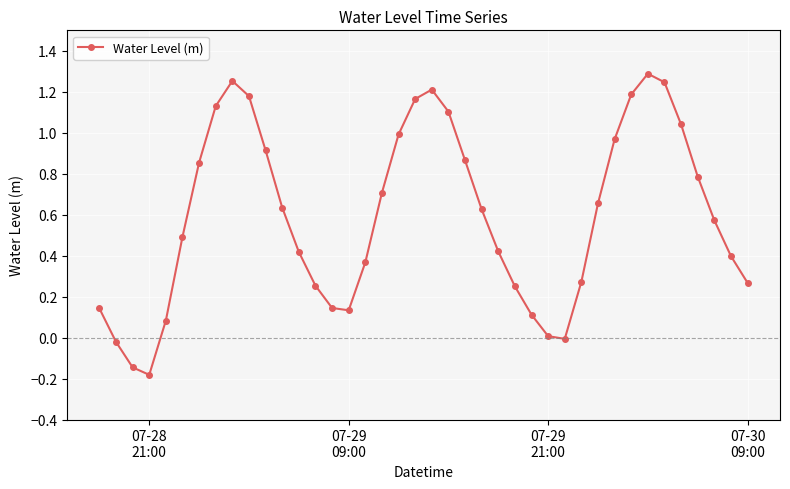

What is the sum of all values?

23.8